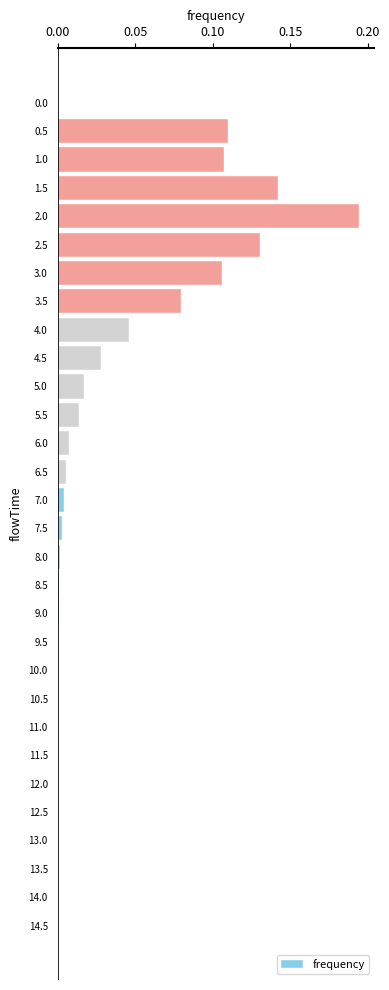

Which category has the highest value across all series?

2.0